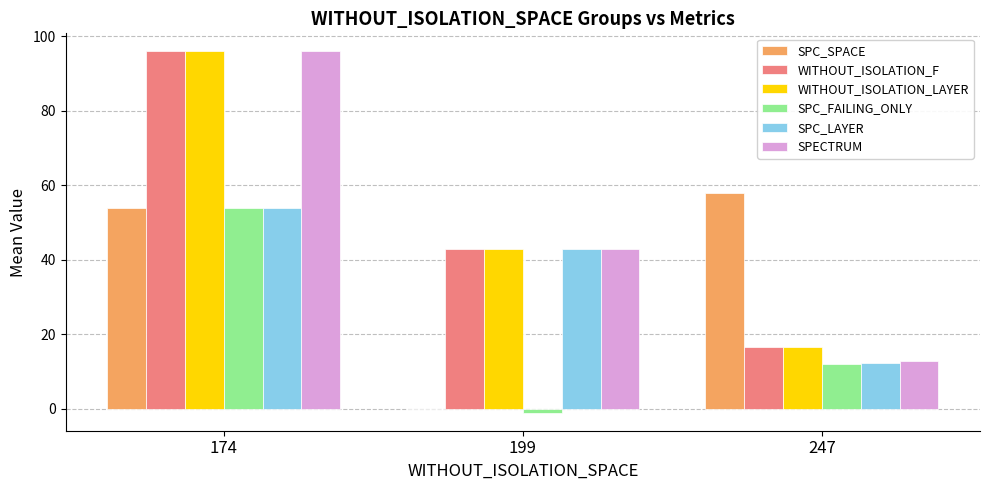

What is the sum of the SPECTRUM values at 174 and 247?

108.8